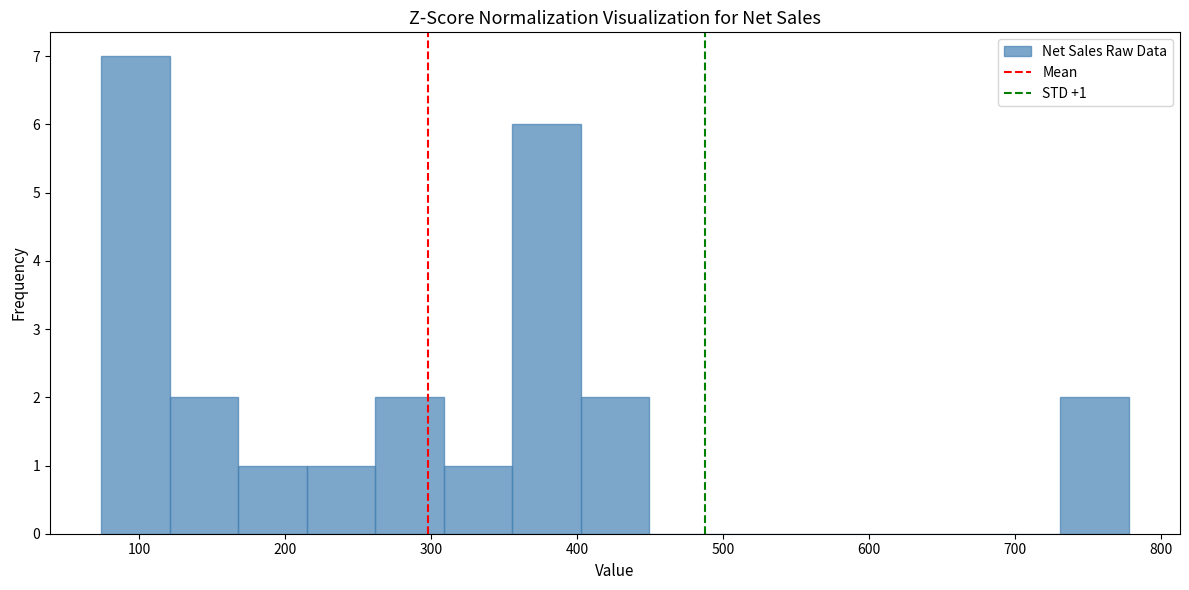

Which range on the x-axis has the tallest bar?

70 to 120